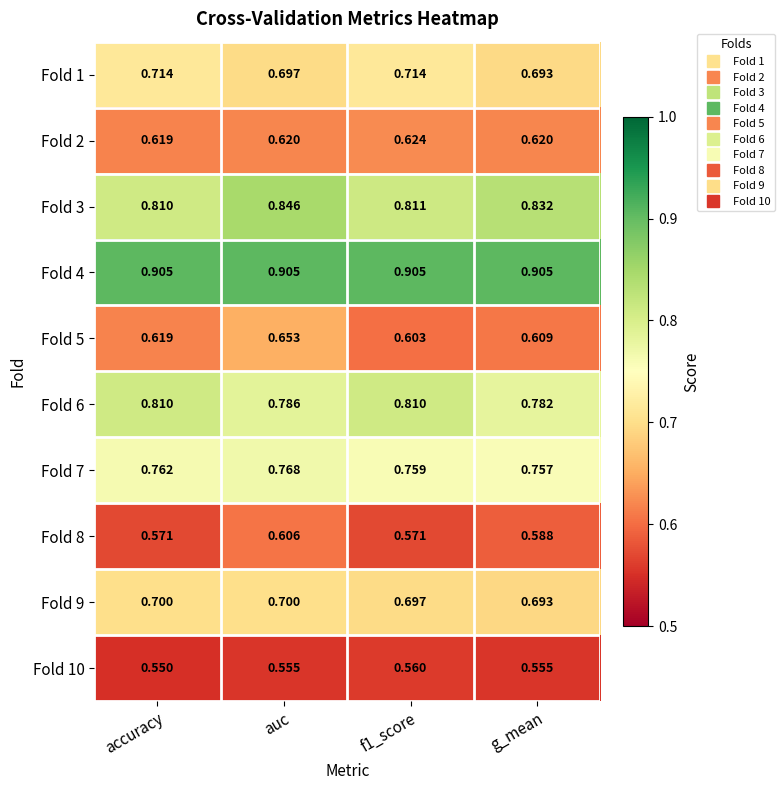

List the series in order of their peak value, lowest first.

Fold 10, Fold 8, Fold 2, Fold 5, Fold 9, Fold 1, Fold 7, Fold 6, Fold 3, Fold 4